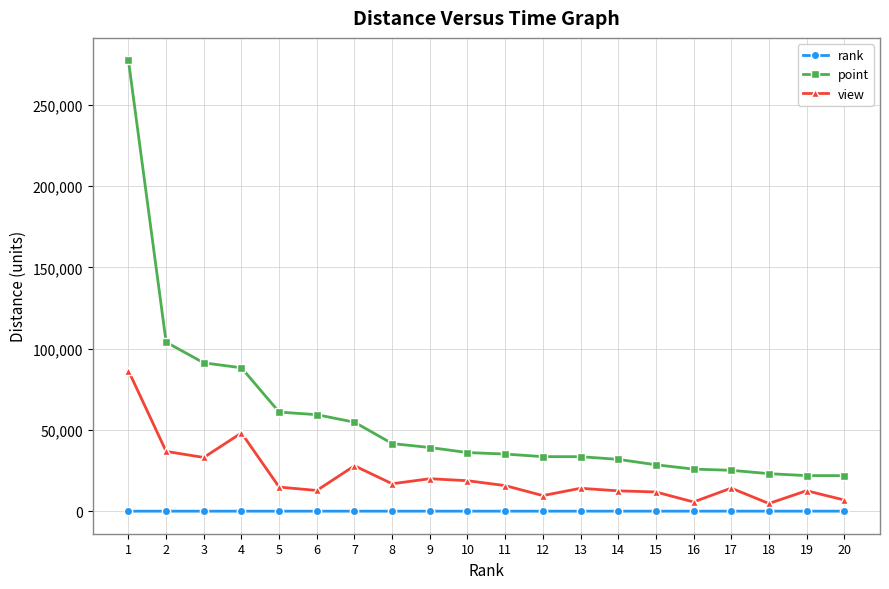

Rank the series by their average value, from lowest to highest.

rank, view, point